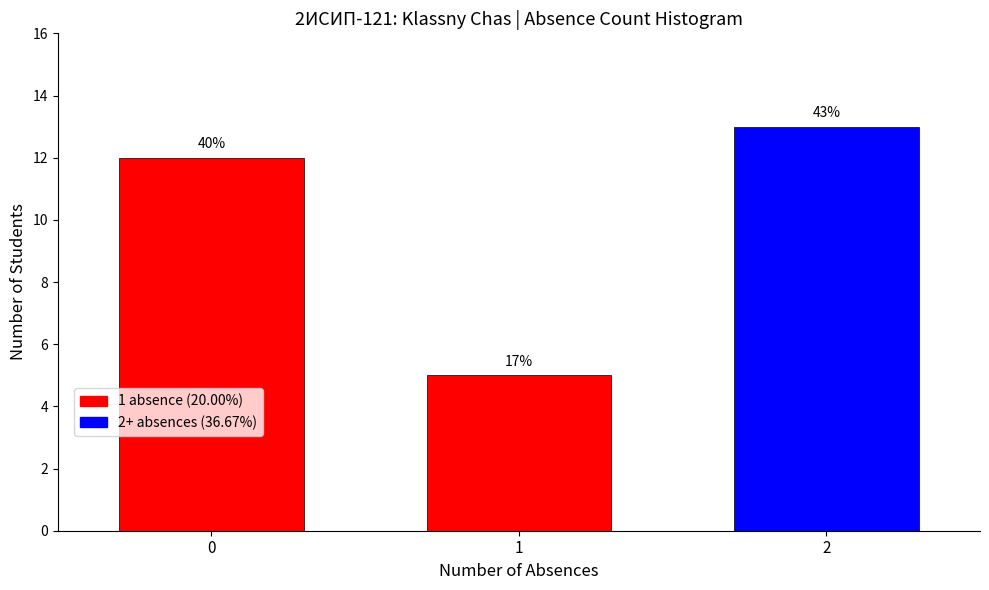

How many bars are there in total?

3